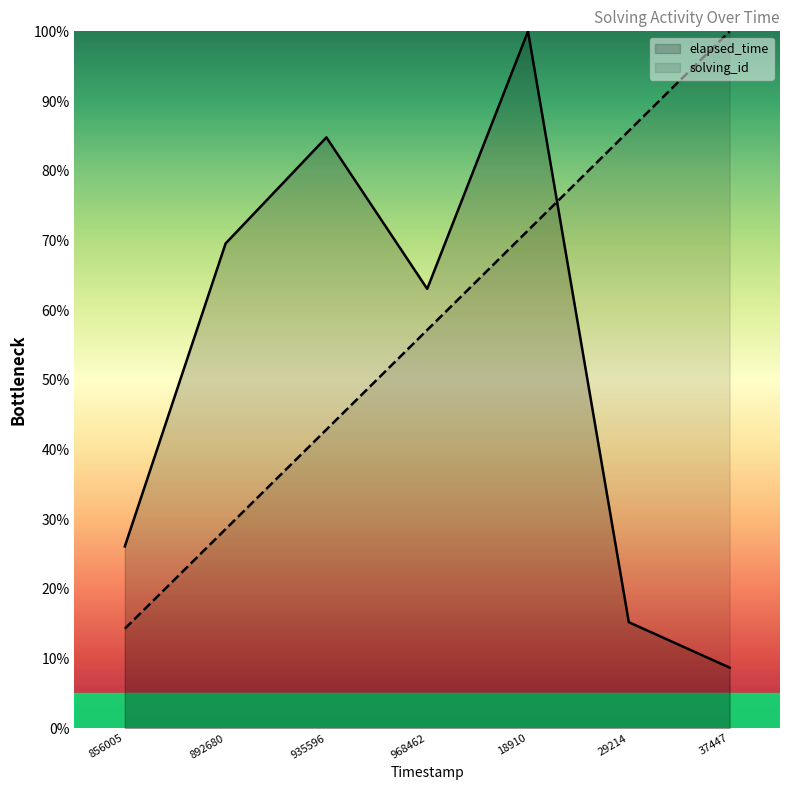

In elapsed_time, how many points are higher than both neighbors (excluding endpoints)?

2